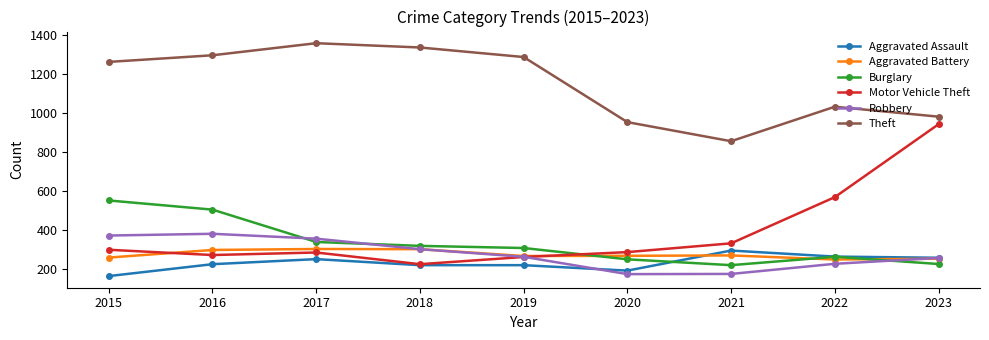

What is the difference between the maximum and minimum values in the Motor Vehicle Theft series?

718